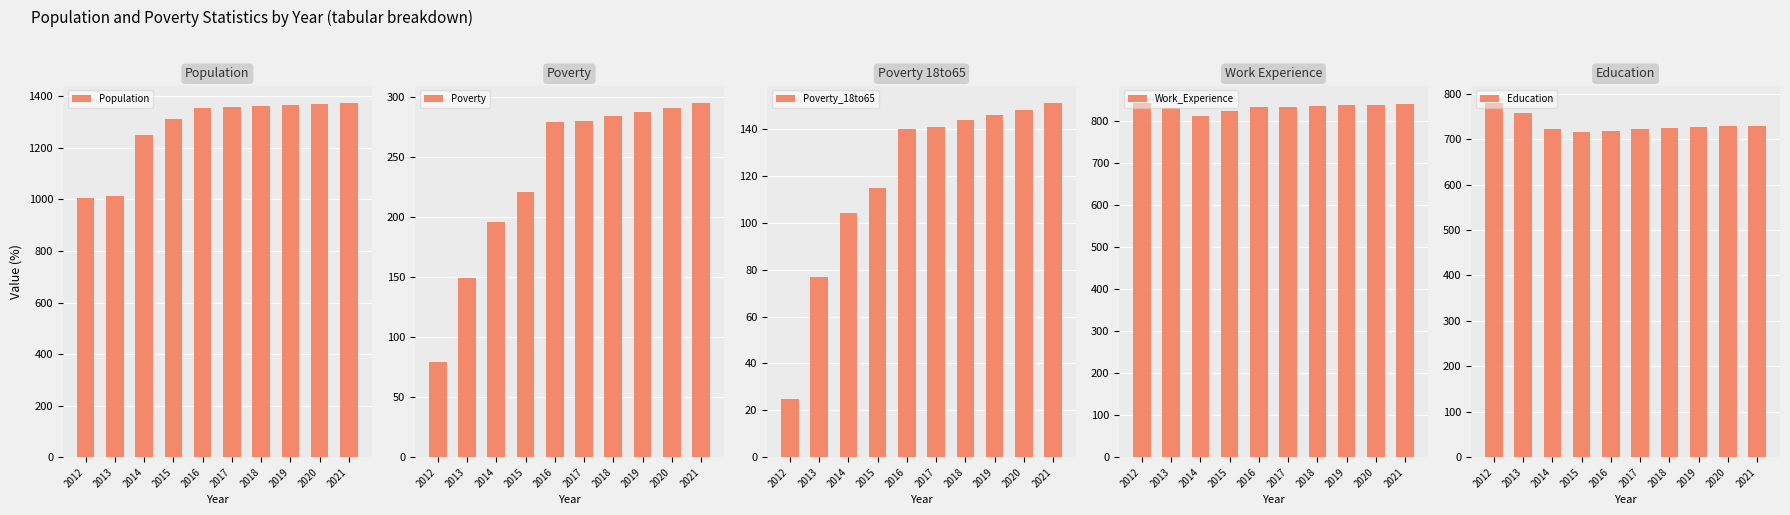

Is the value of Poverty at 2013 greater than the value of Work_Experience at 2019?

No